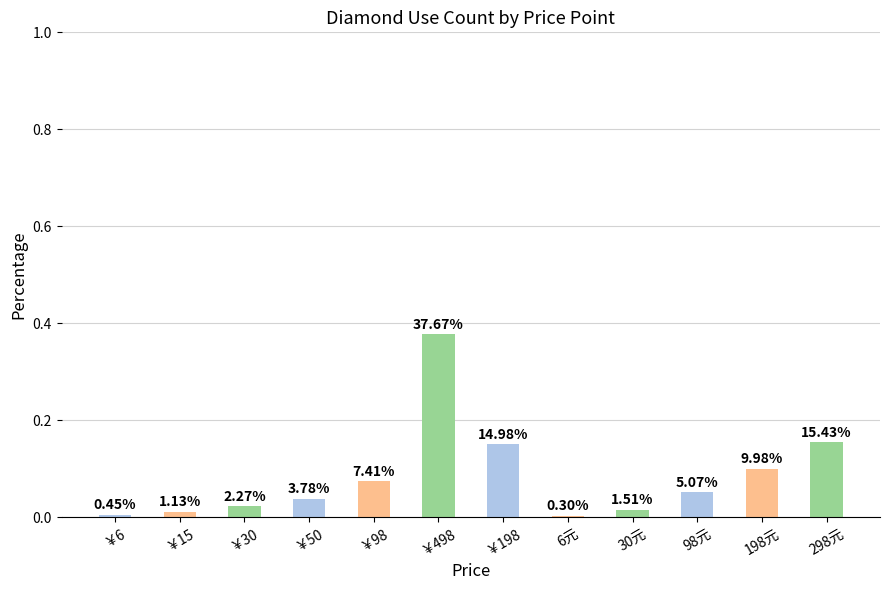

How many bars are there in total?

12